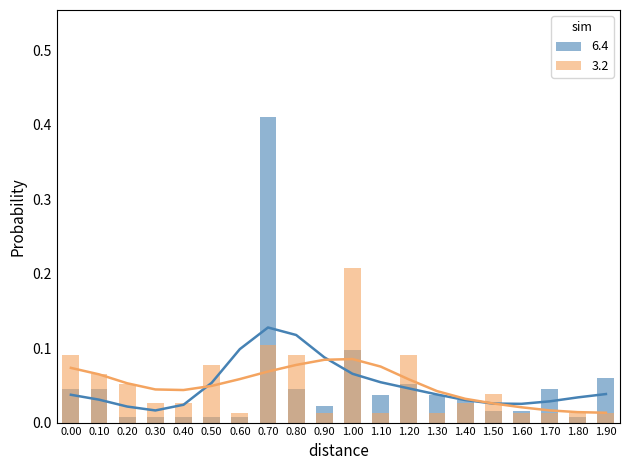

What is the maximum value for 6.4?

0.4